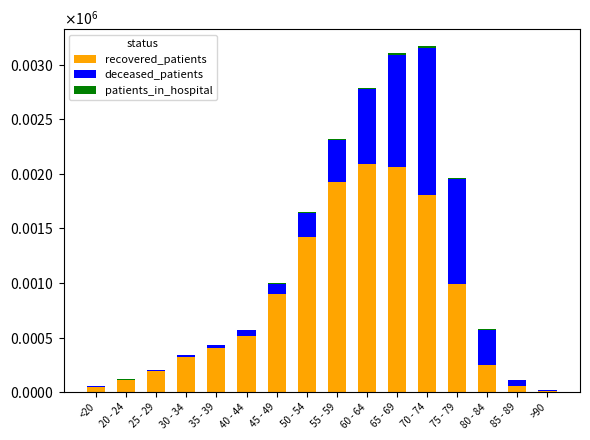

What is the label of the 2nd bar from the left?

20 - 24